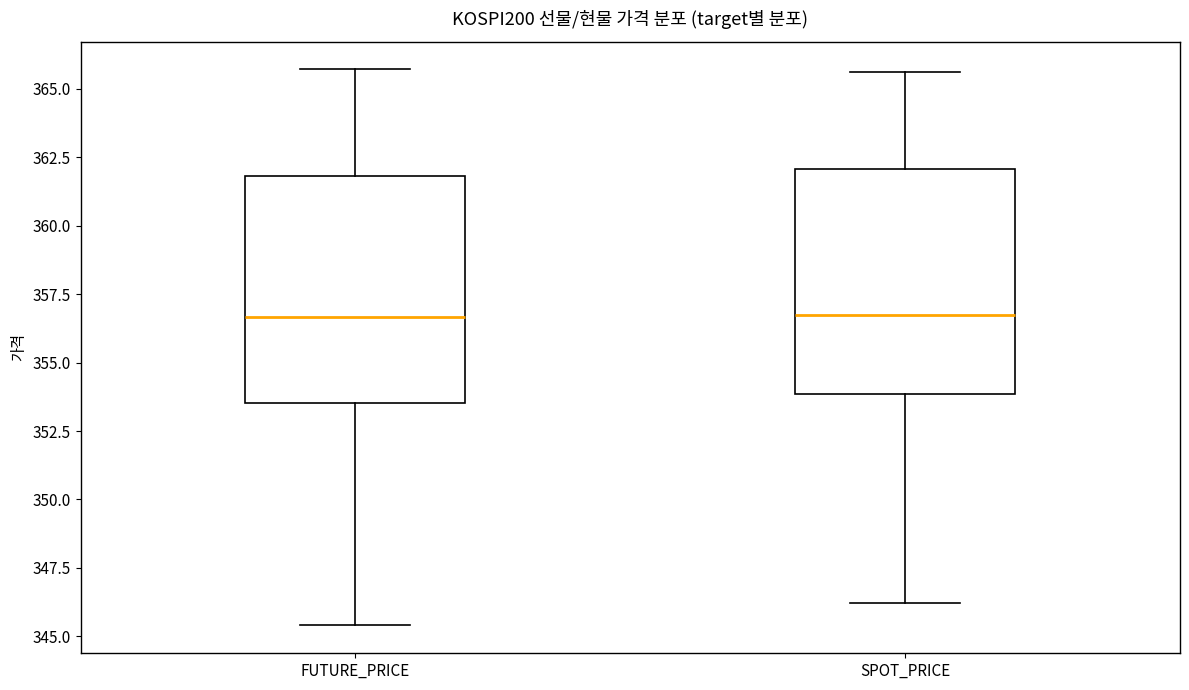

Reading left to right, transcribe this box plot: for each box, give where its median line is, the range the box spans, and where its two whiskers end, as read against the y-axis. The values are not printed on the chart, so give them approximately, as read against the axis.

FUTURE_PRICE: median 356.5, box 353.5 to 362.0, whiskers 345.5 to 365.5
SPOT_PRICE: median 356.5, box 354.0 to 362.0, whiskers 346.0 to 365.5